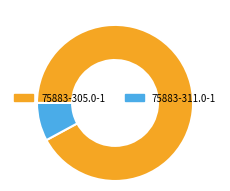

True or false: 75883-305.0-1 accounts for 92% of the total.

True